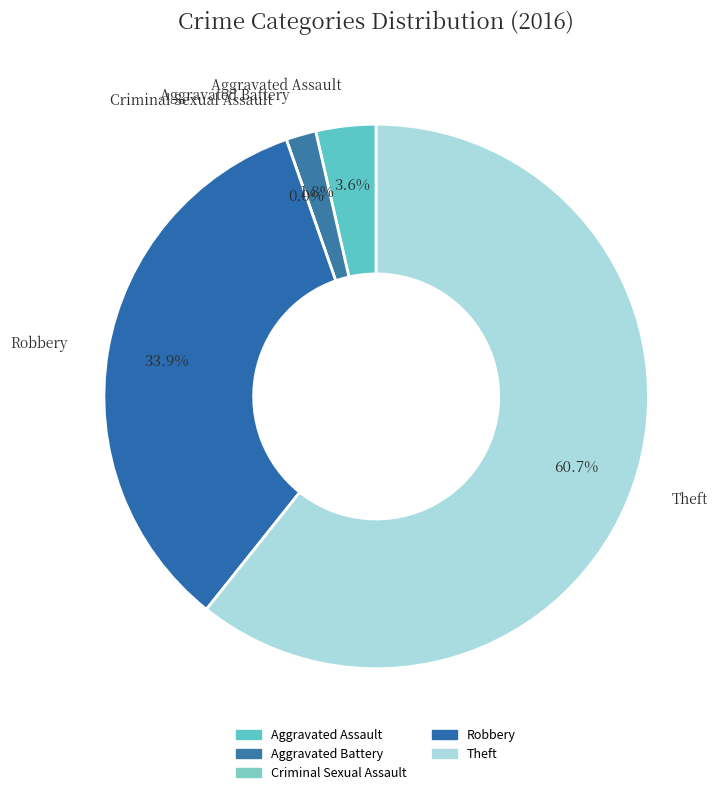

Which slice is the largest?

Theft